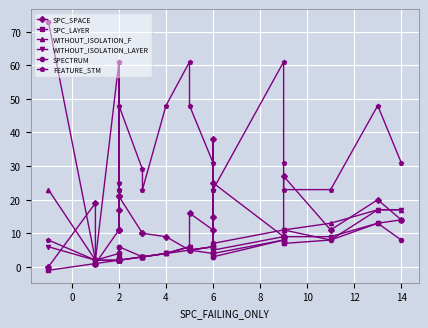

What is the average value of the WITHOUT_ISOLATION_LAYER series?

6